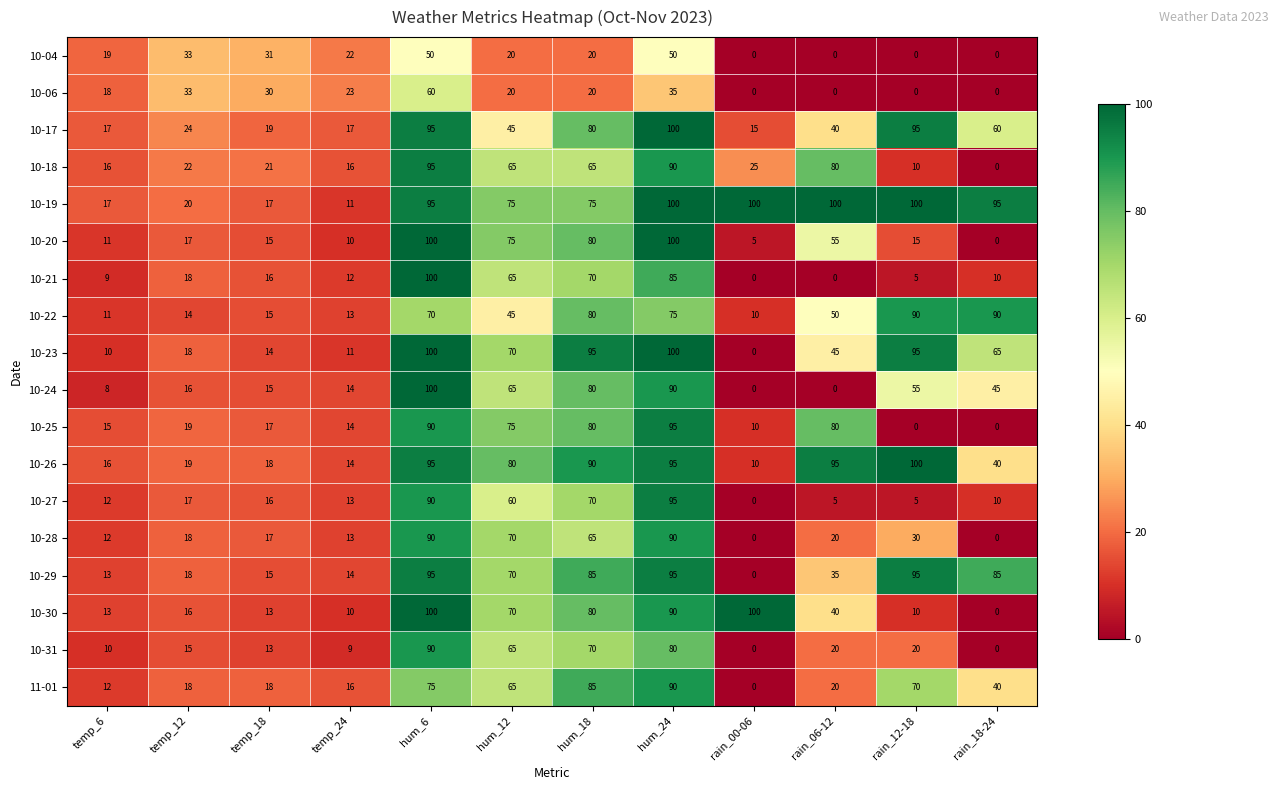

What is the maximum value shown in the chart?

100